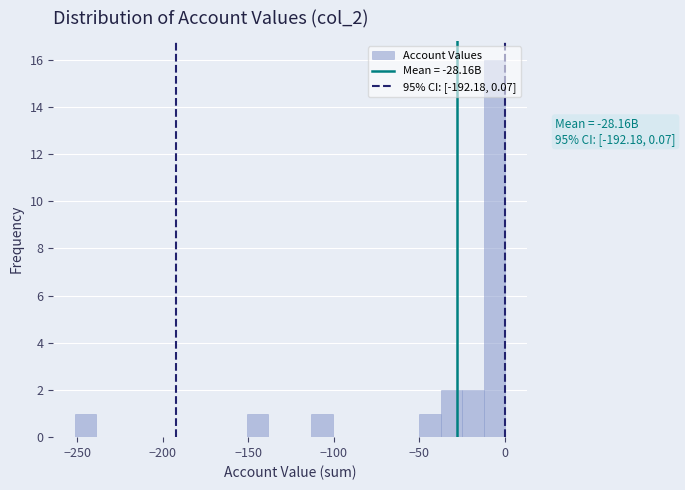

Around what value on the x-axis is the tallest bar? Give the approximate position of its centre, as read against the axis.

-5